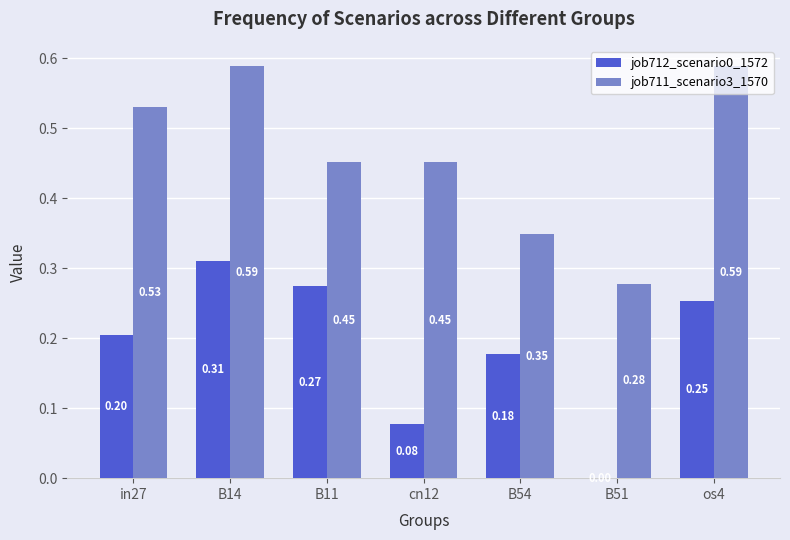

At which label does job712_scenario0_1572 reach its peak?

B14